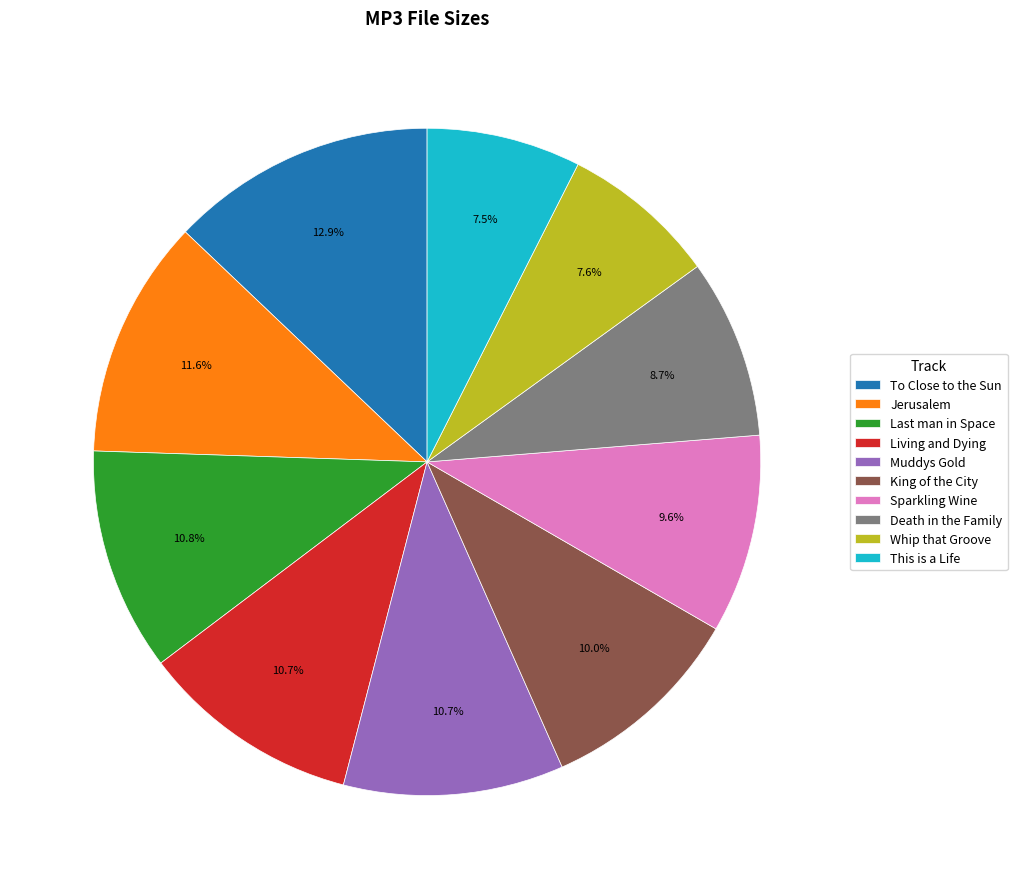

How many segments does this pie chart have?

10